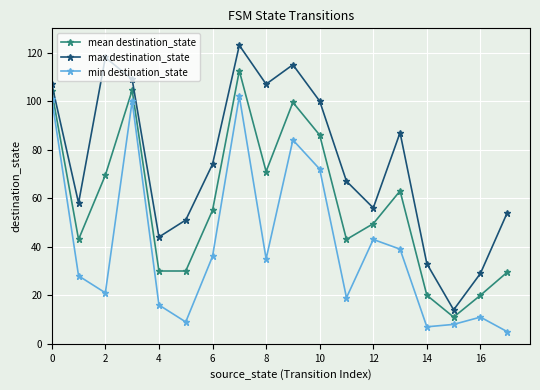

True or false: max destination_state has more than 2 interior local peaks.

True